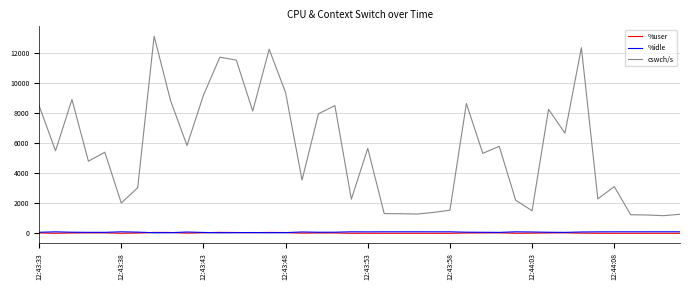

How many times do %idle and %user cross each other?

6